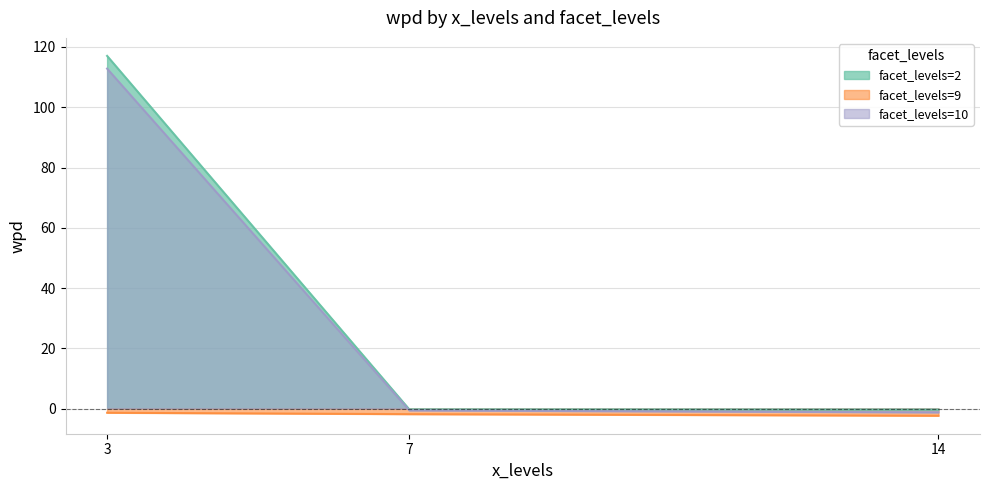

Is the value of facet_levels=10 at 7 greater than the value of facet_levels=9 at 7?

Yes